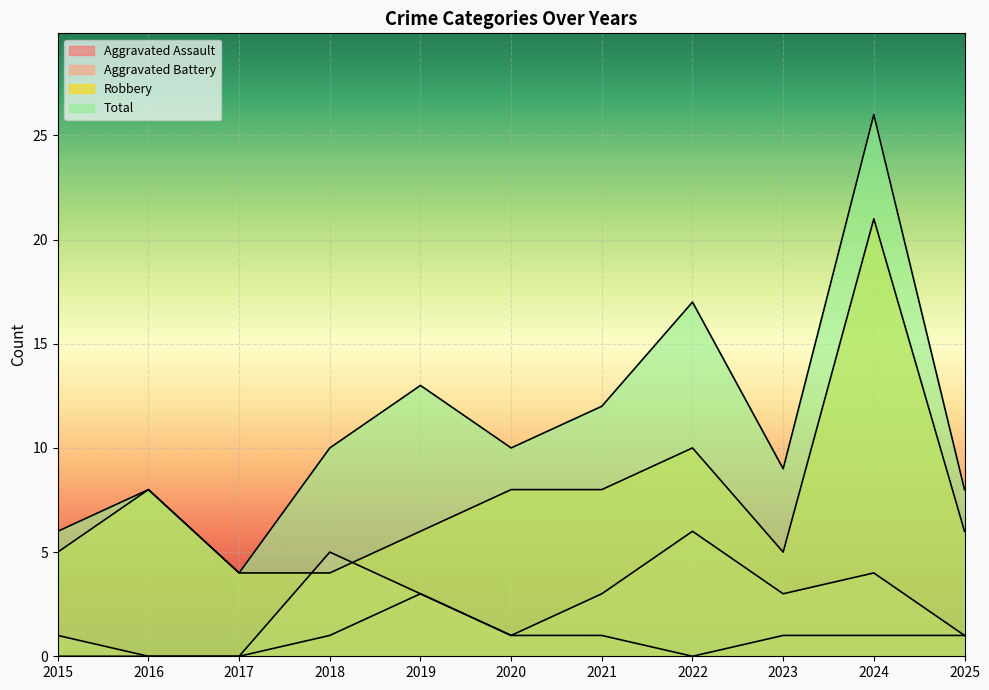

At which label is Robbery closest to 12?

2022